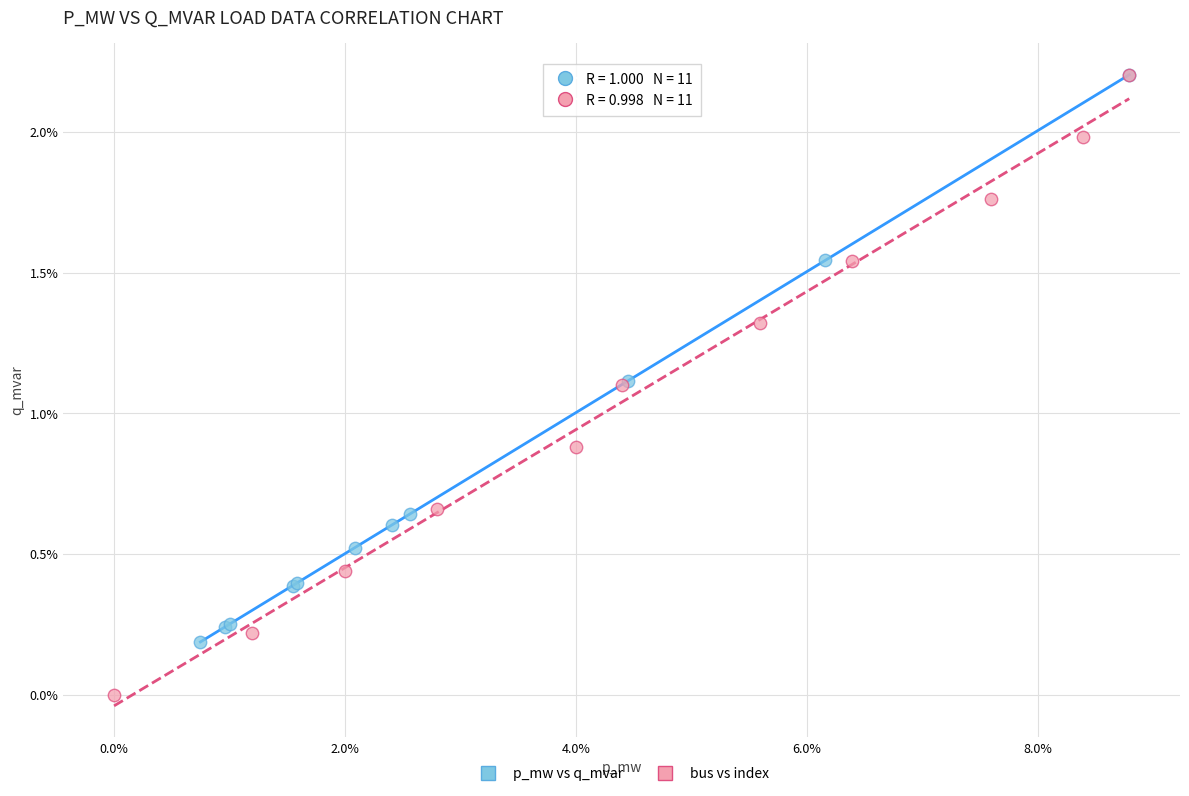

What are all the series names shown in the legend?

p_mw vs q_mvar, bus vs index